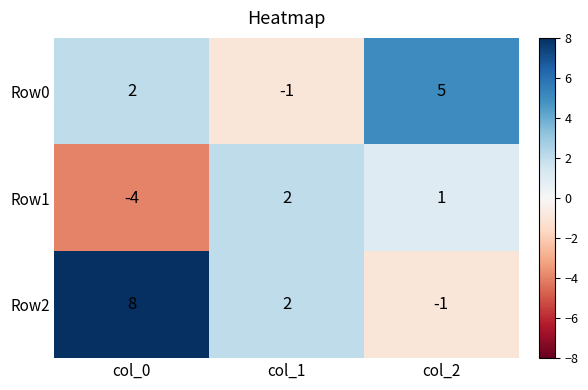

Rank the series by their average value, from lowest to highest.

Row1, Row0, Row2